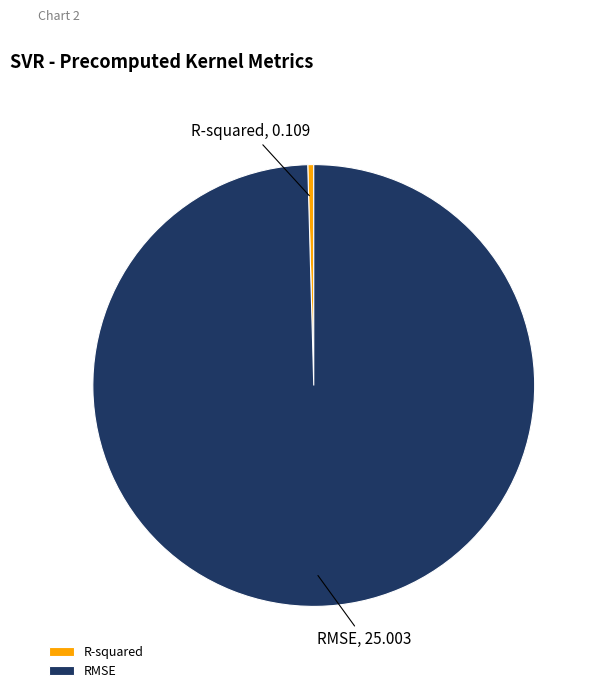

Which category has the biggest portion of the pie?

RMSE